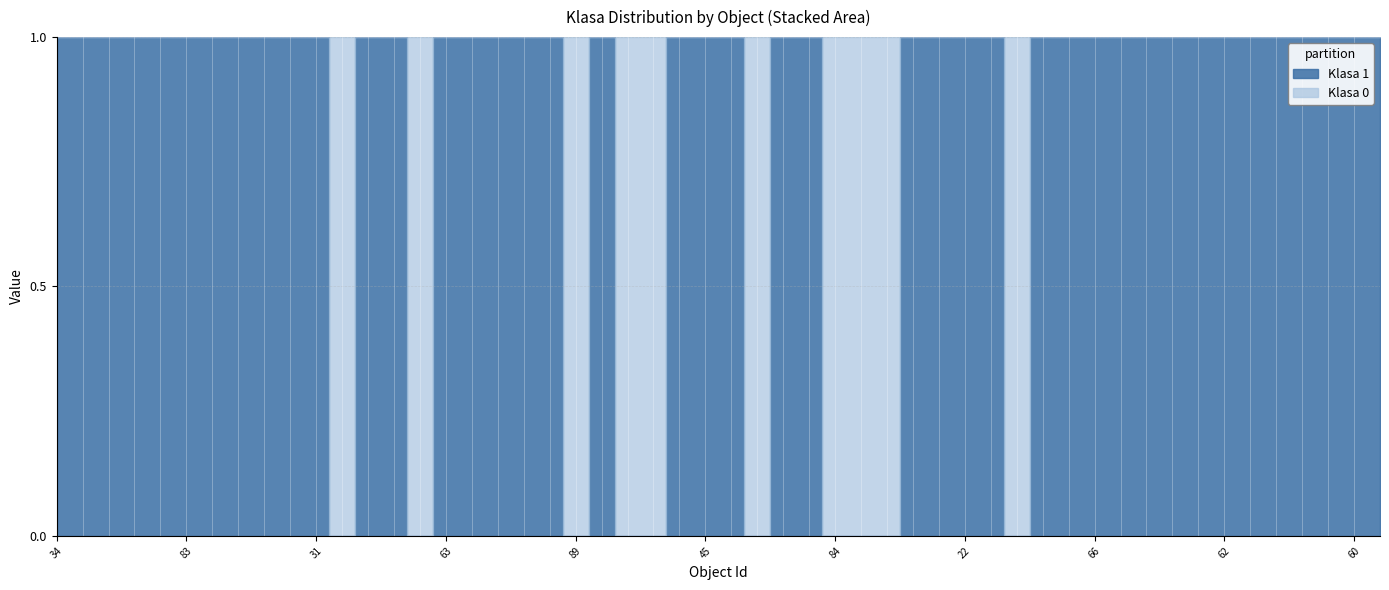

What is the difference between the highest and lowest values at 10?

1